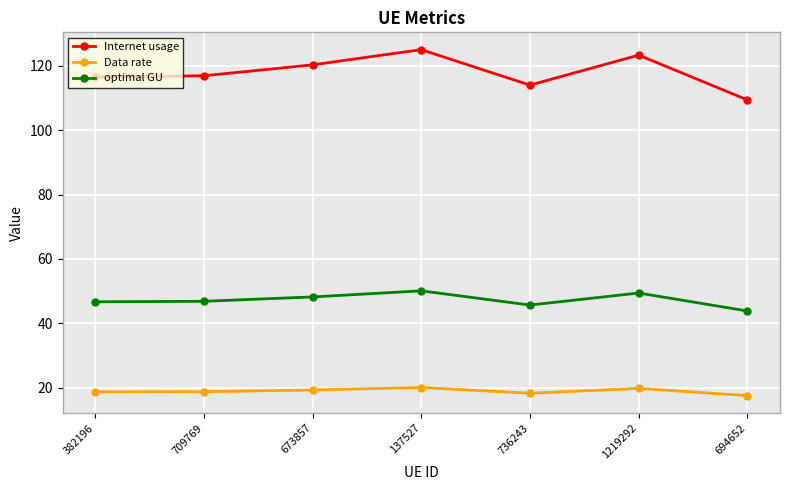

At 1219292, list the series in order from largest to smallest.

Internet usage, optimal GU, Data rate